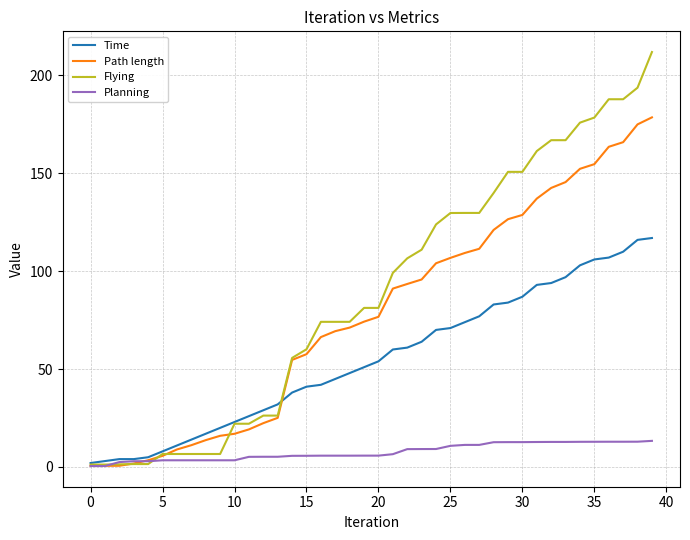

How many values in the Planning series are below 5?

11